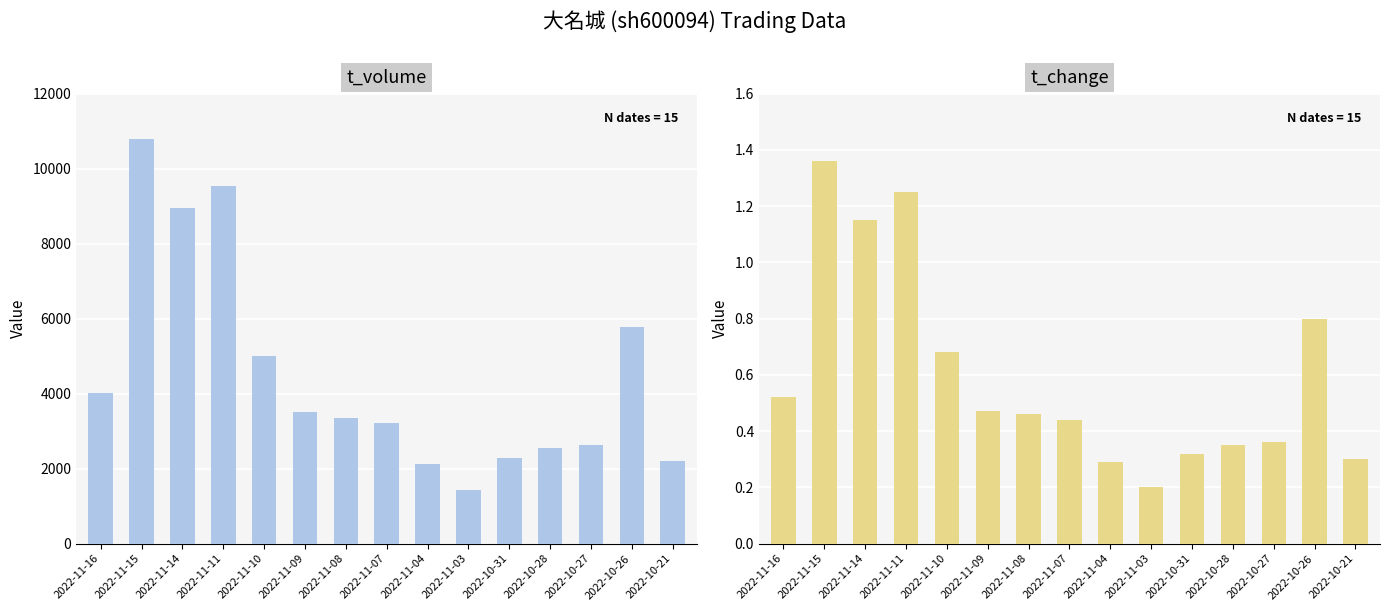

What is the spread (max minus min) of values at 2022-11-11?

9549.8